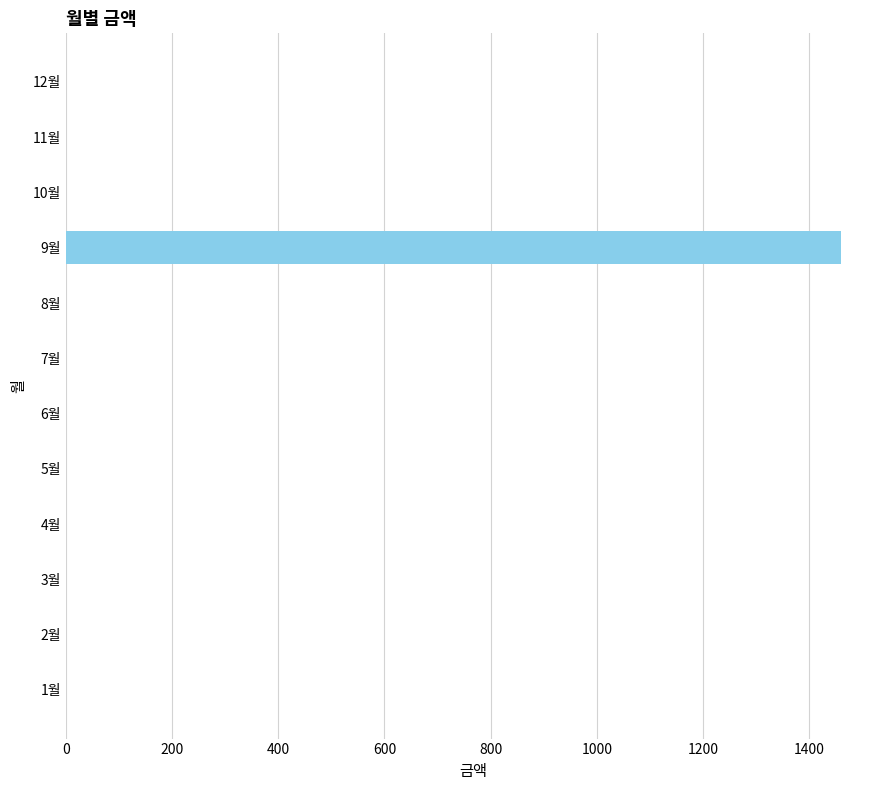

Reading bottom to top, what are all the values shown in this chart?

1월=0	2월=0	3월=0	4월=0	5월=0	6월=0	7월=0	8월=0	9월=1460	10월=0	11월=0	12월=0